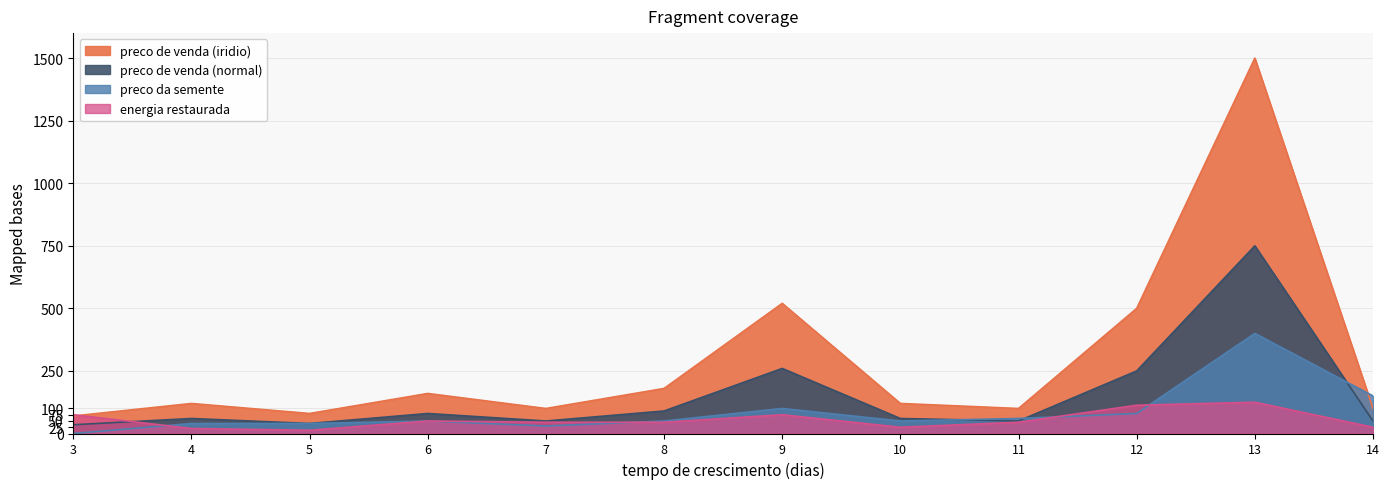

At which label does energia restaurada first exceed 45?

3